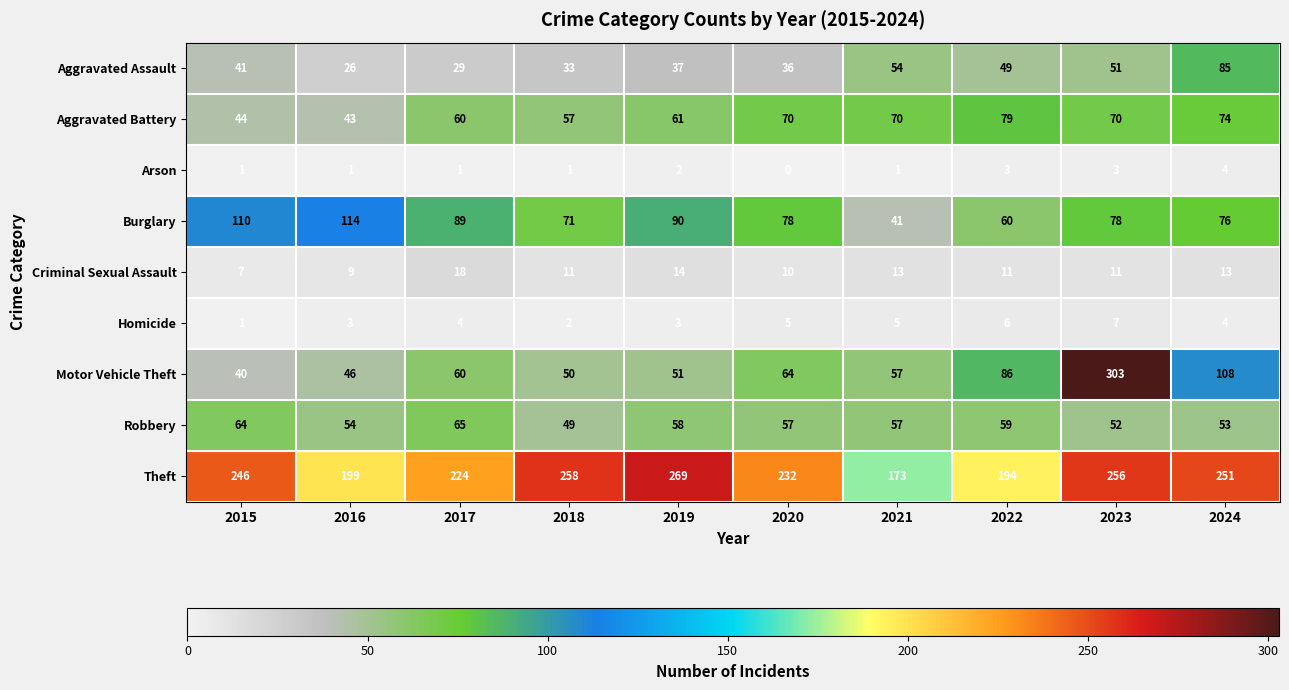

What is the sum of the Aggravated Assault values at 2017 and 2023?

80